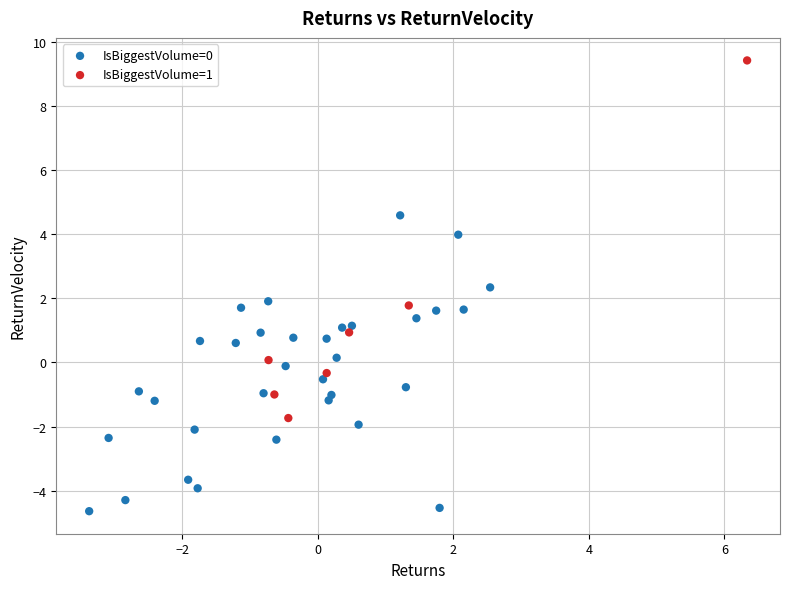

Which series contains the highest Y value?

IsBiggestVolume=1